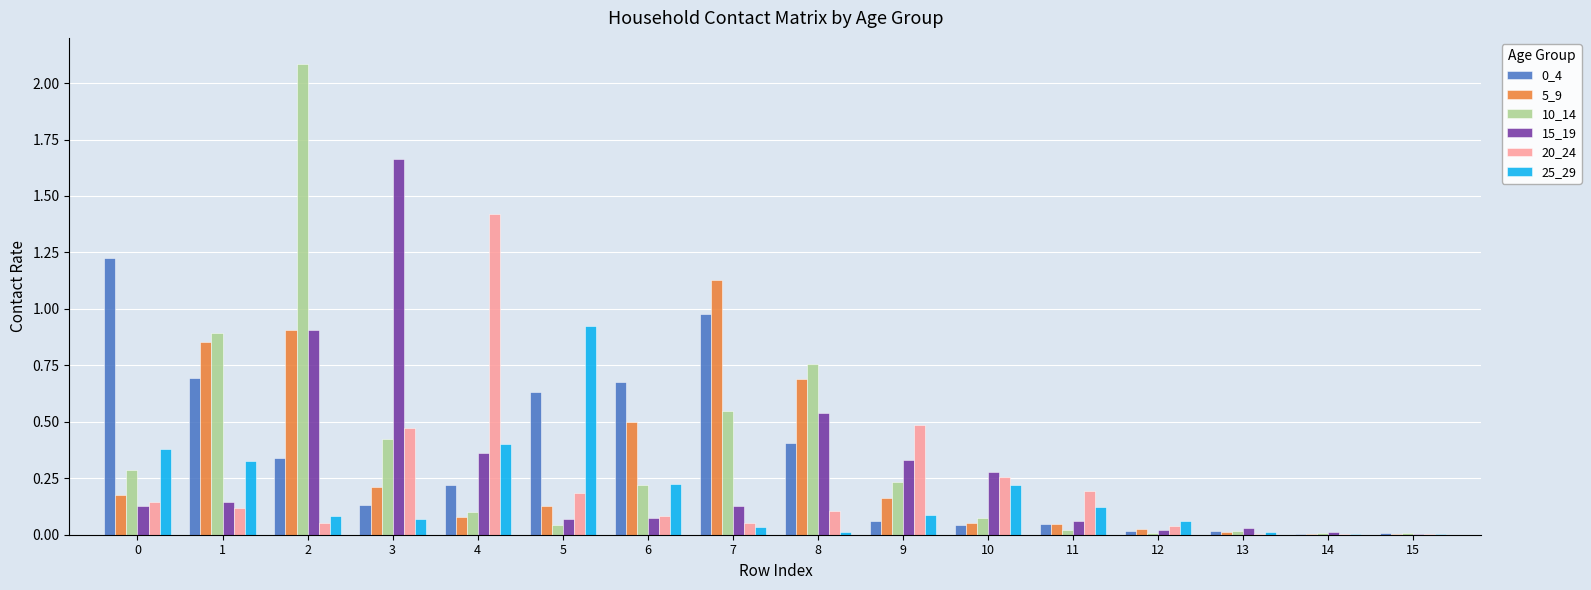

How many groups of bars are there?

16